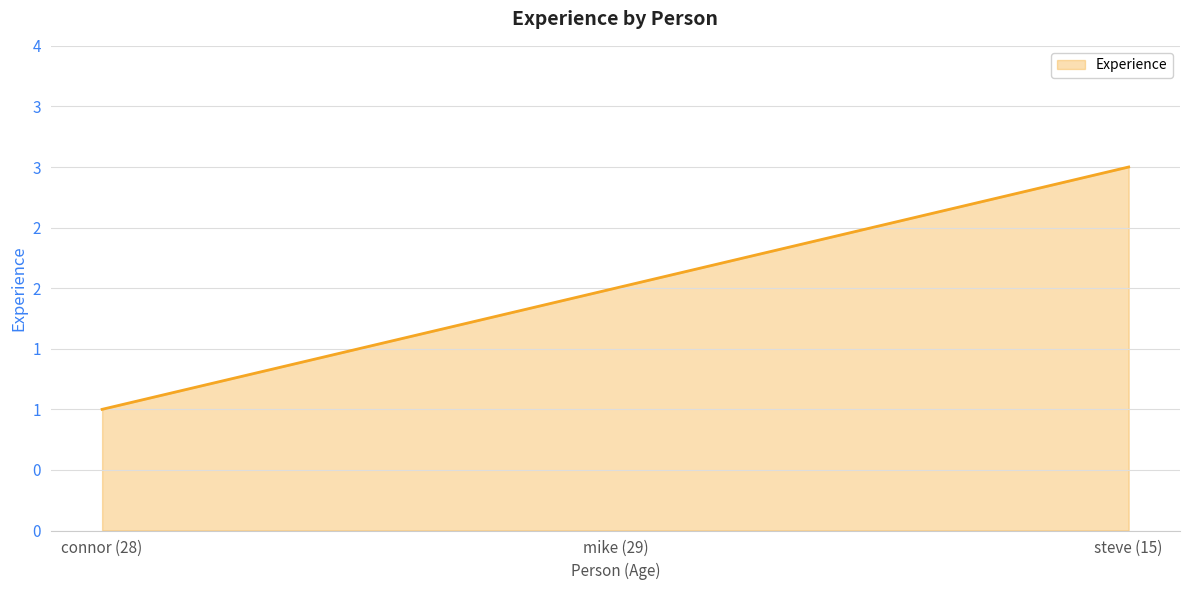

List the labels in order of value, smallest first.

connor (28), mike (29), steve (15)